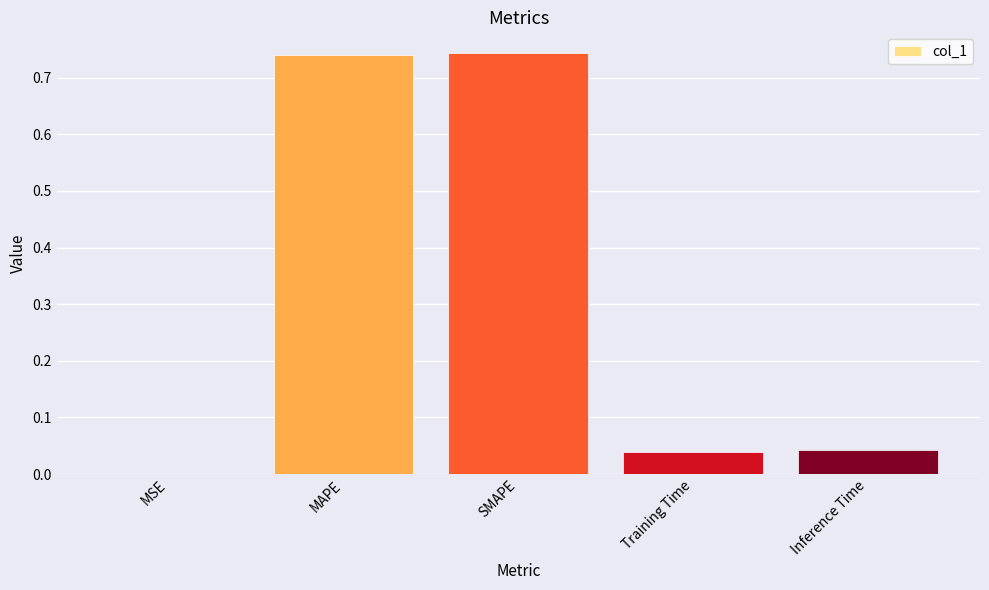

What is the change in value from MAPE to Inference Time?

-0.7